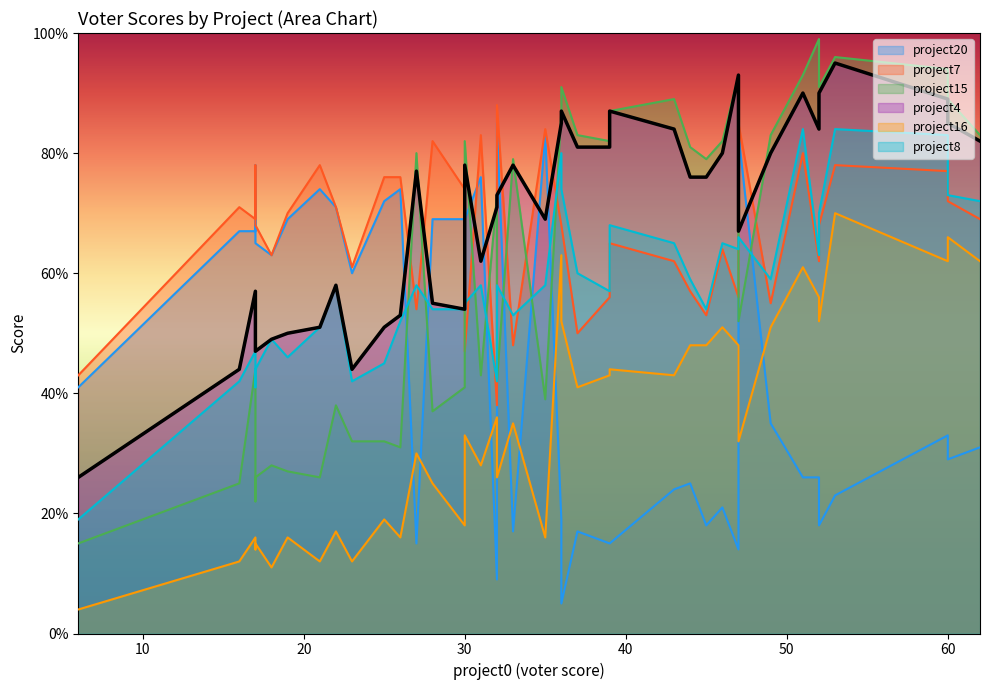

How many series are shown in this chart?

6